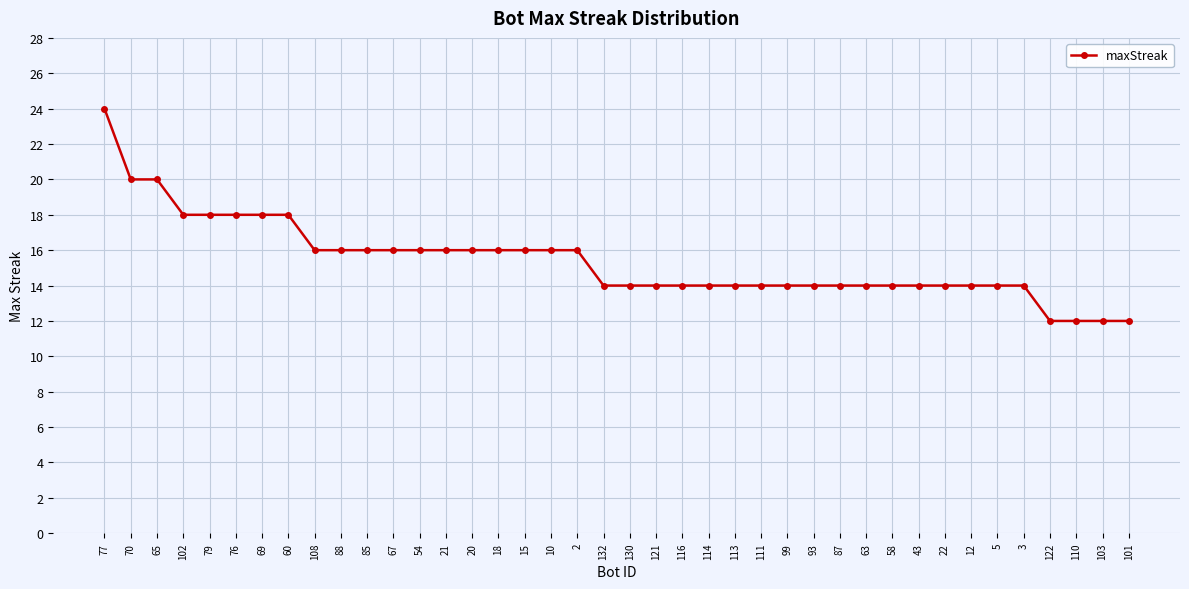

What is the smallest value displayed?

12